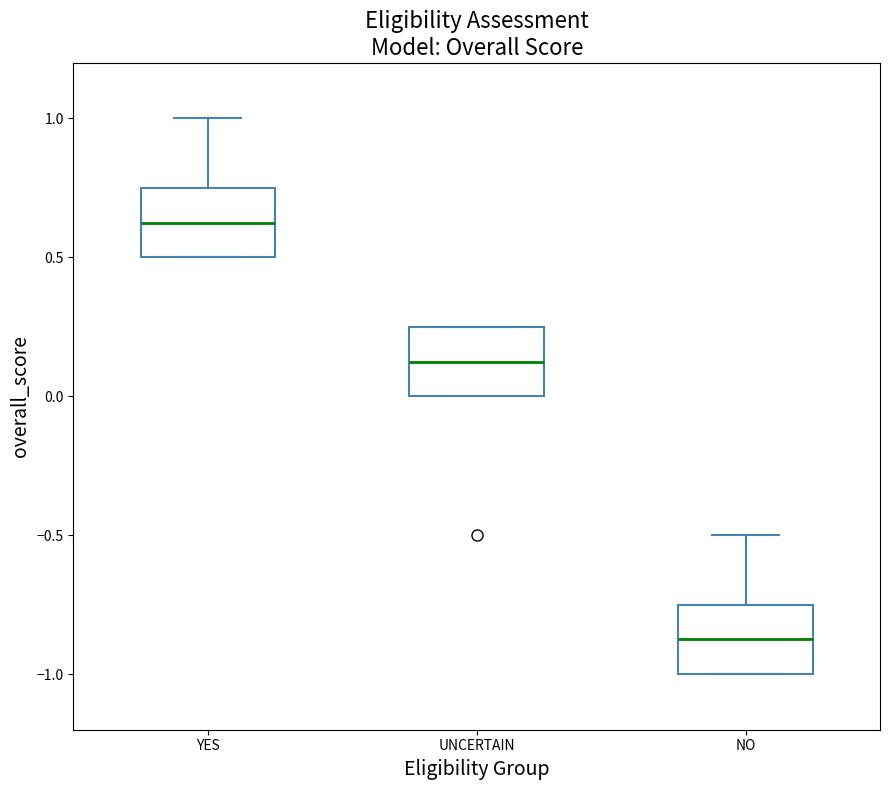

Which box's median line is the lowest?

NO